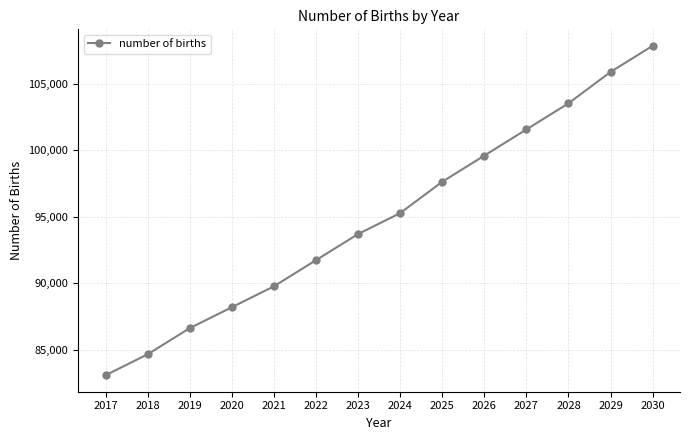

Is this an area chart (filled region under the line)?

No